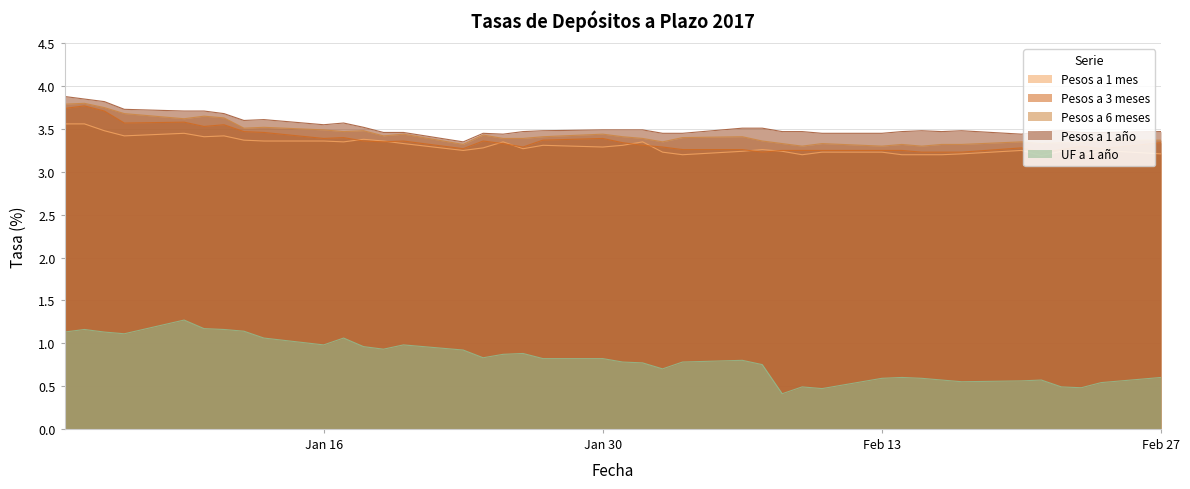

How many interior local valleys does the Pesos a 1 mes series have?

10